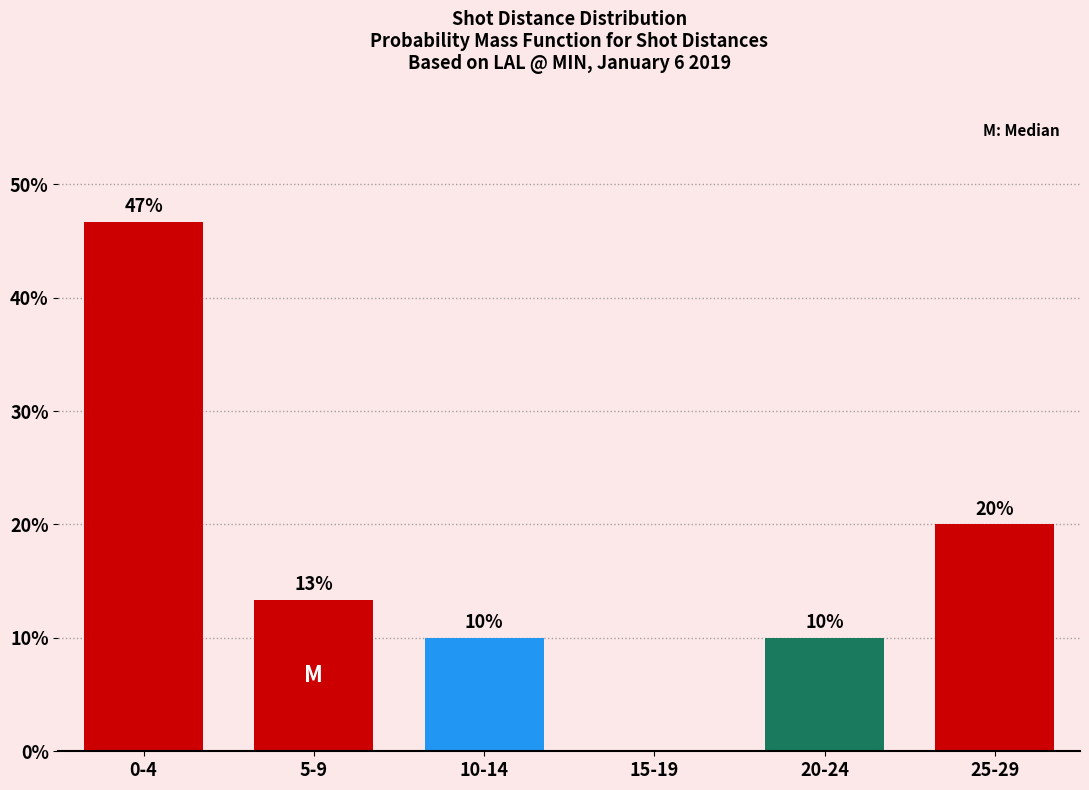

Is it true that the value at 10-14 is 15.9?

False